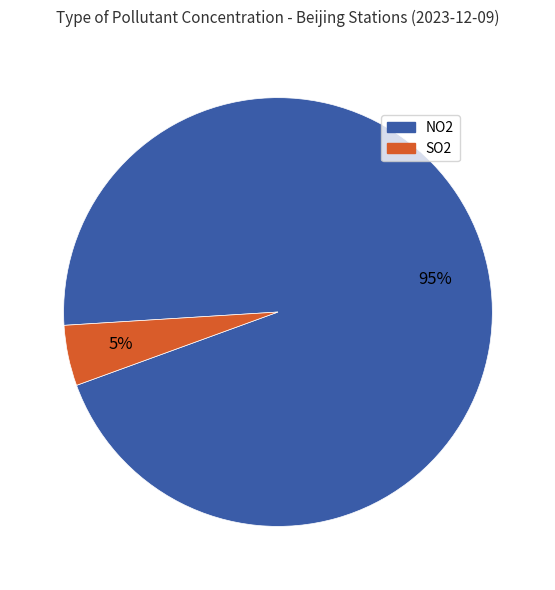

How many slices are in this pie chart?

2